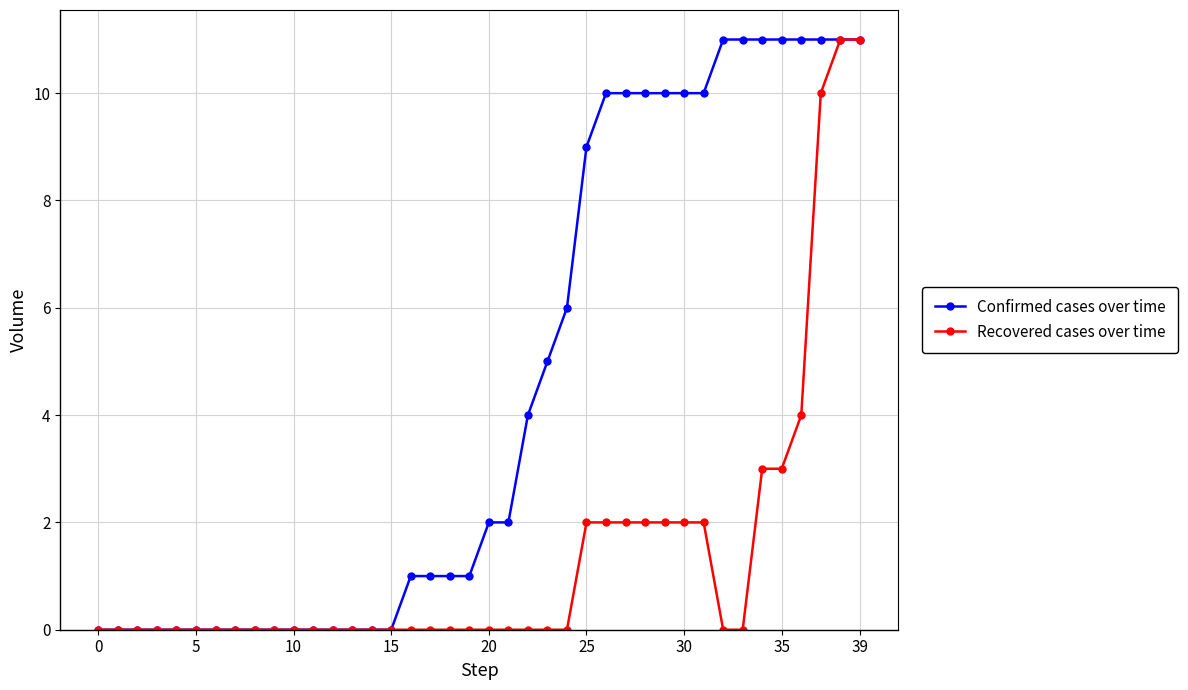

What is the value of the Confirmed cases over time point at the 37th from the left?

11